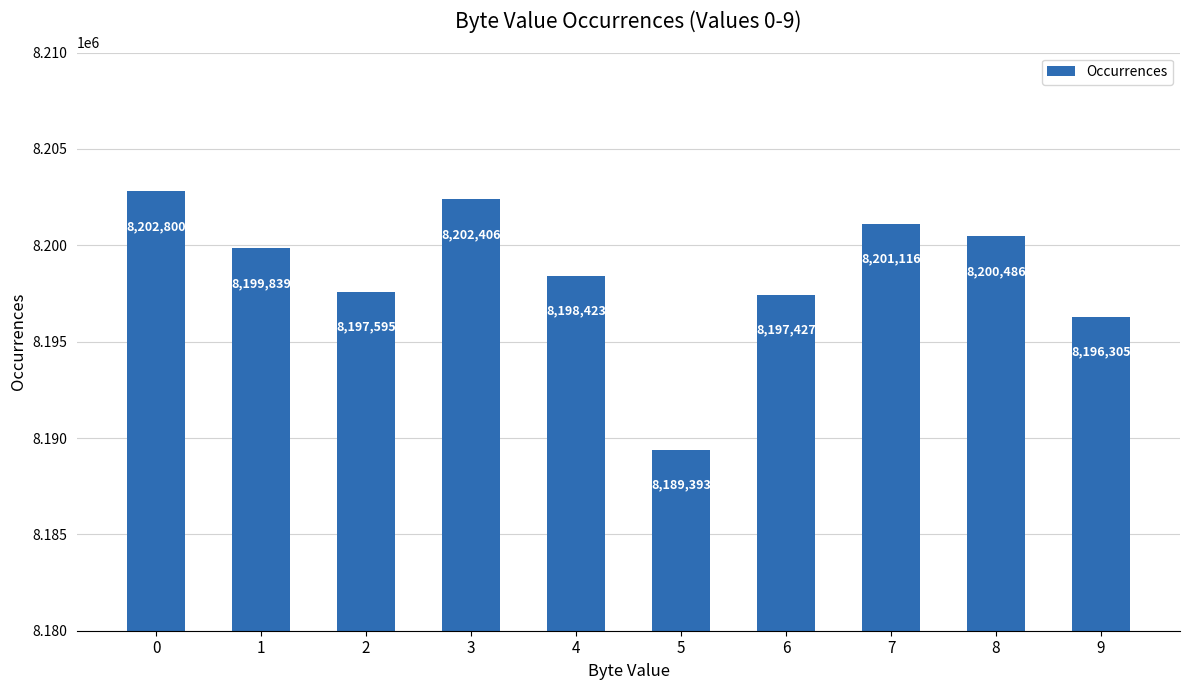

What is the ratio of the value at 6 to the value at 2?

1.0